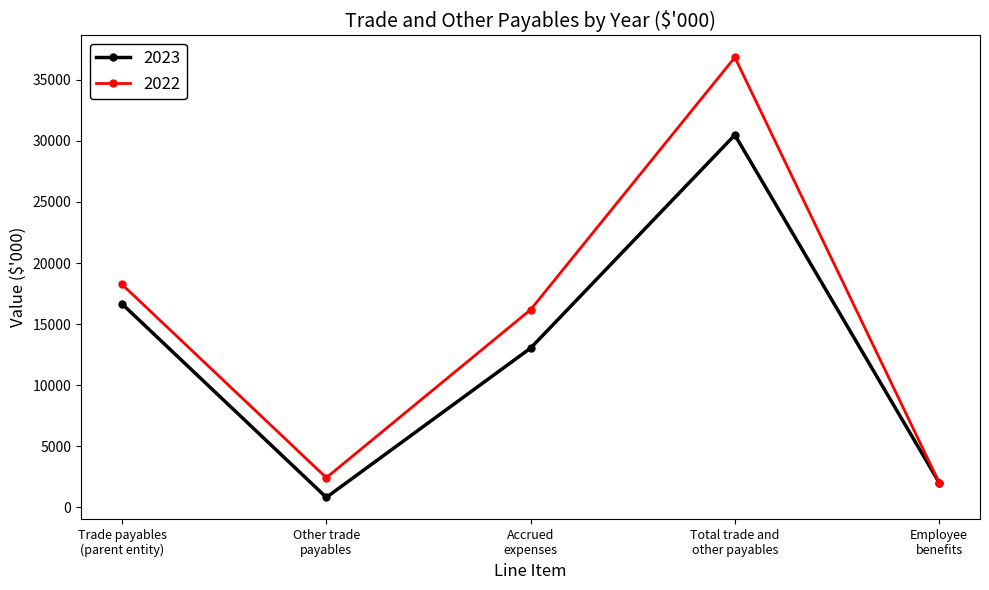

Is the value of 2022 at Trade payables
(parent entity) greater than the value of 2023 at Accrued
expenses?

Yes